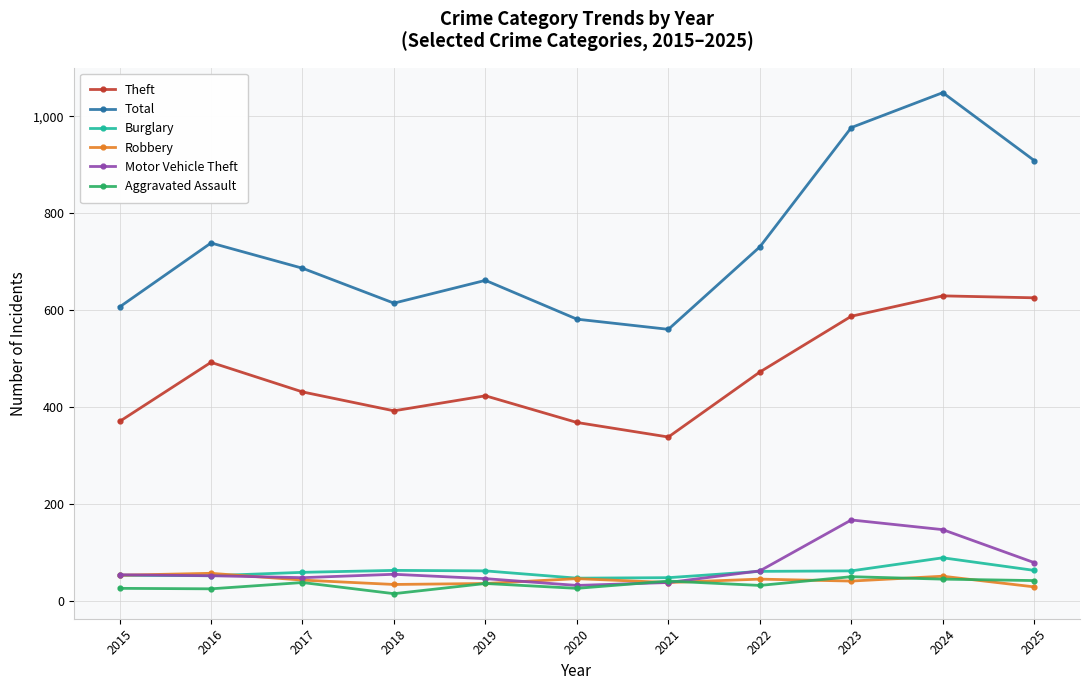

Which series has the largest total across all categories?

Total